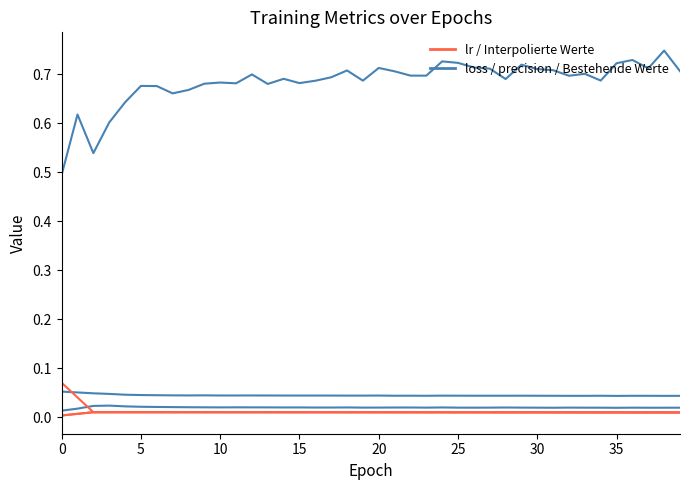

Which label corresponds to the largest value in the chart?

38